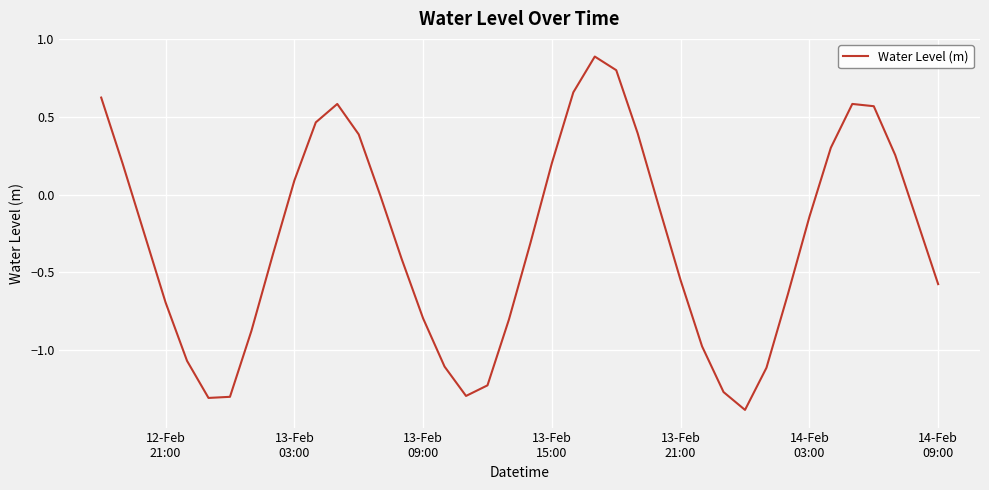

What is the maximum value shown in the chart?

0.9